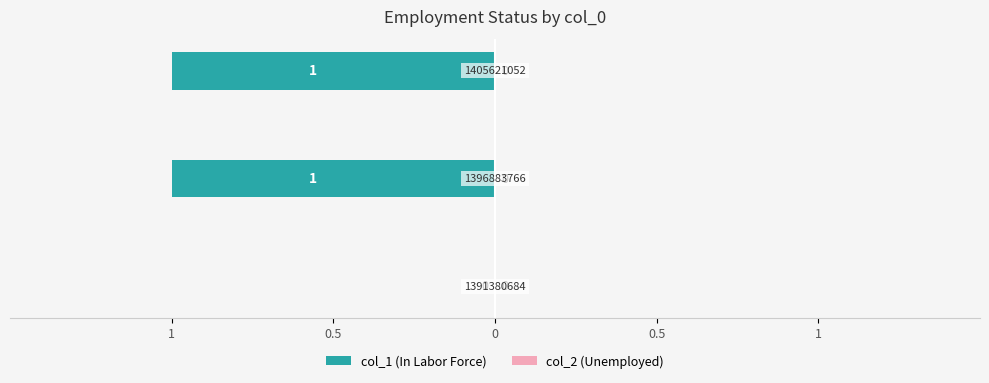

Are the bars horizontal?

Yes